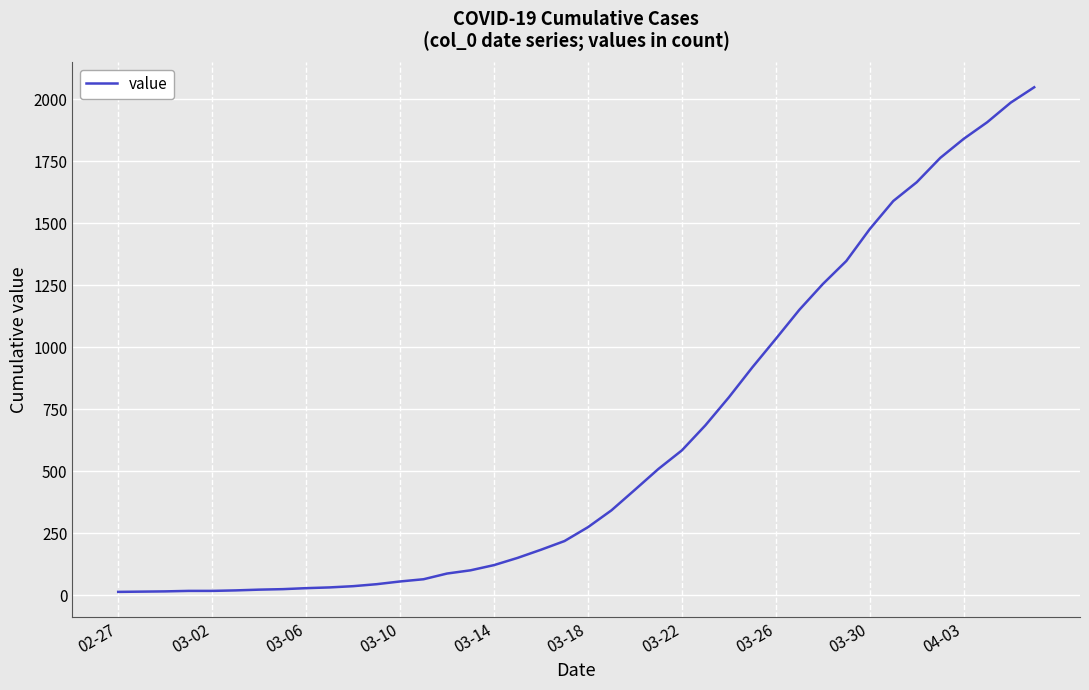

What is the difference between the maximum and minimum values?

2036